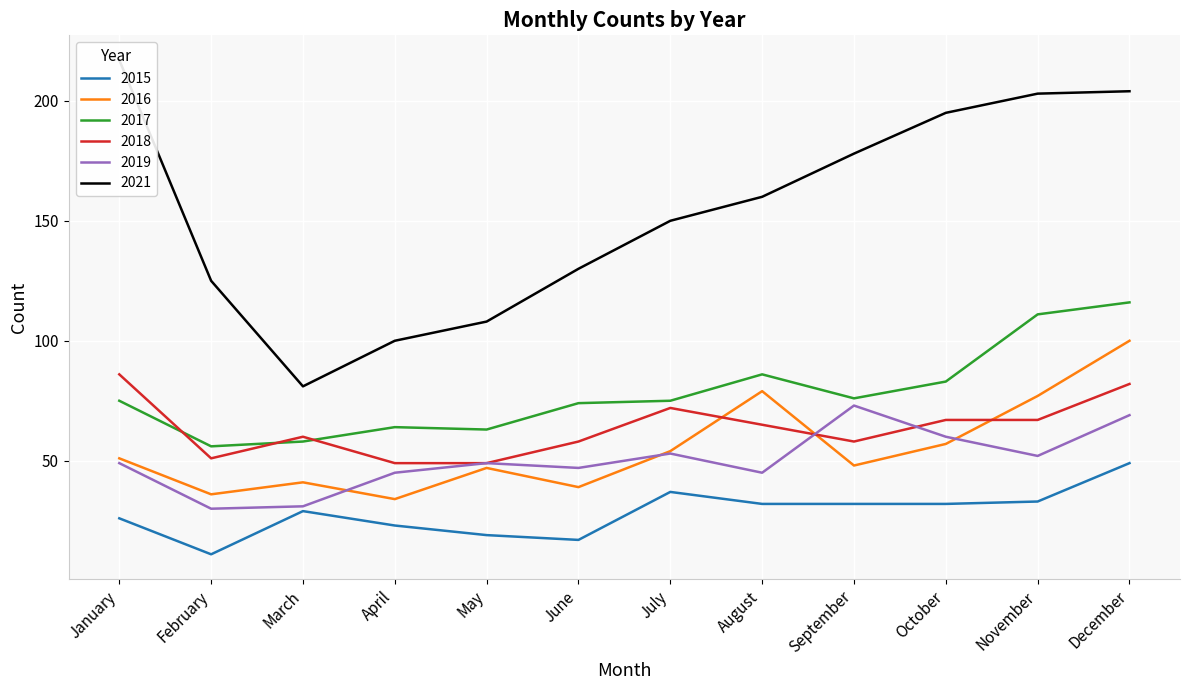

At how many categories does at least one series exceed 176?

5